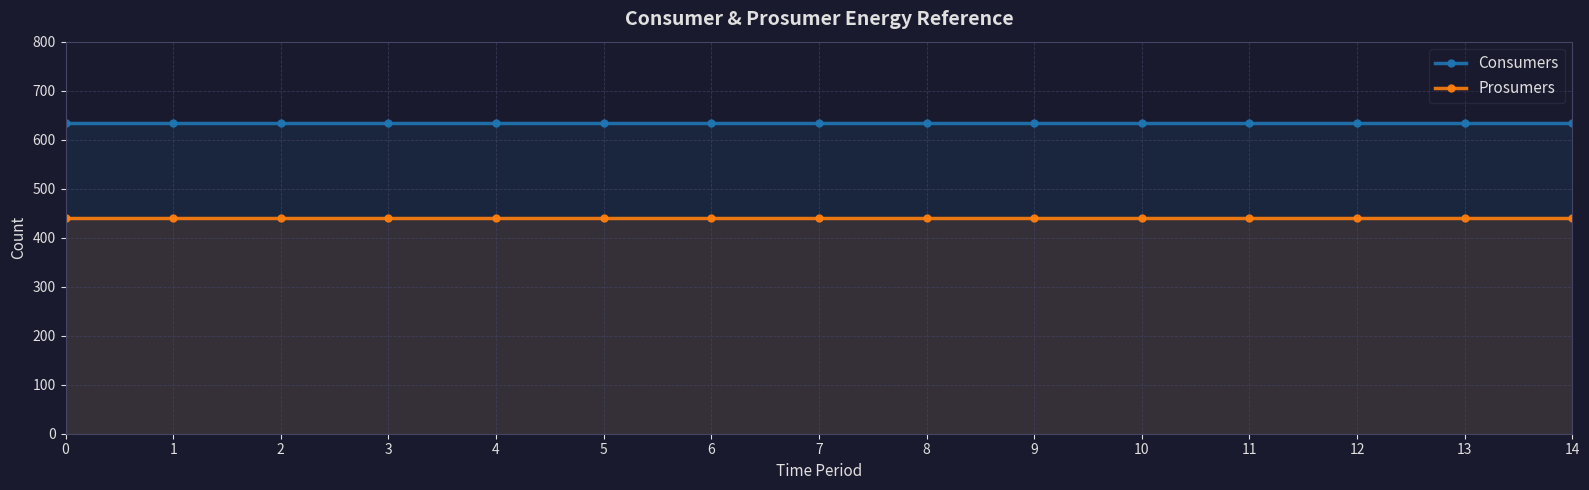

How many categories are shown in the chart?

15